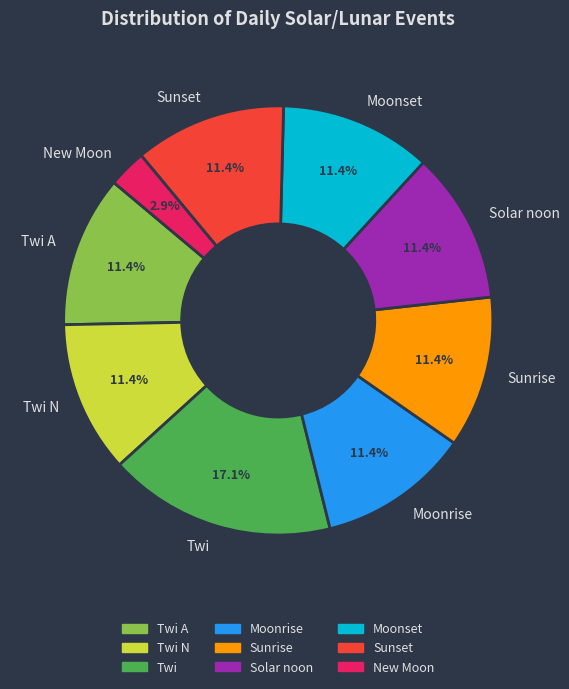

Which slice is the smallest?

New Moon